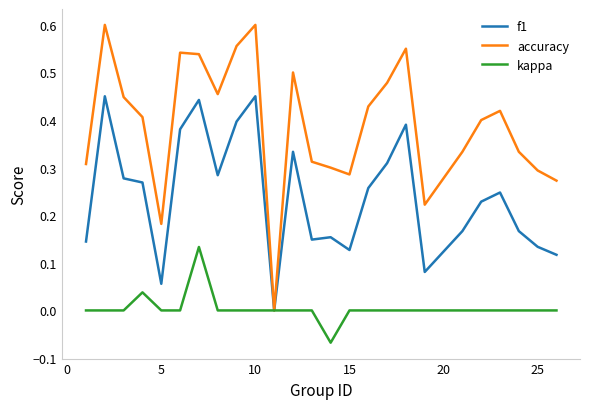

What are all the series names shown in the legend?

f1, accuracy, kappa